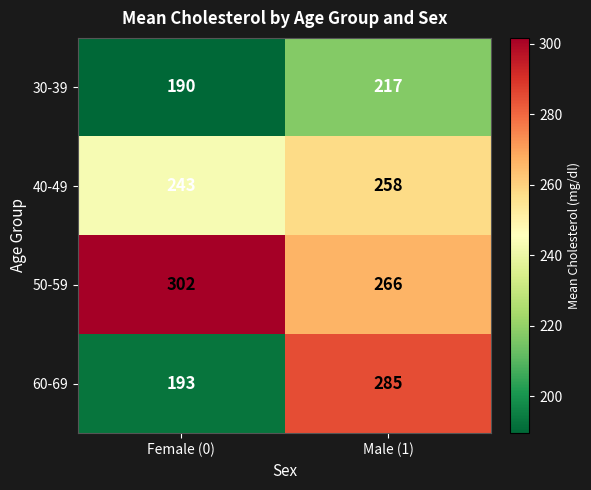

The value of 50-59 at Male (1) is 457. True or false?

False